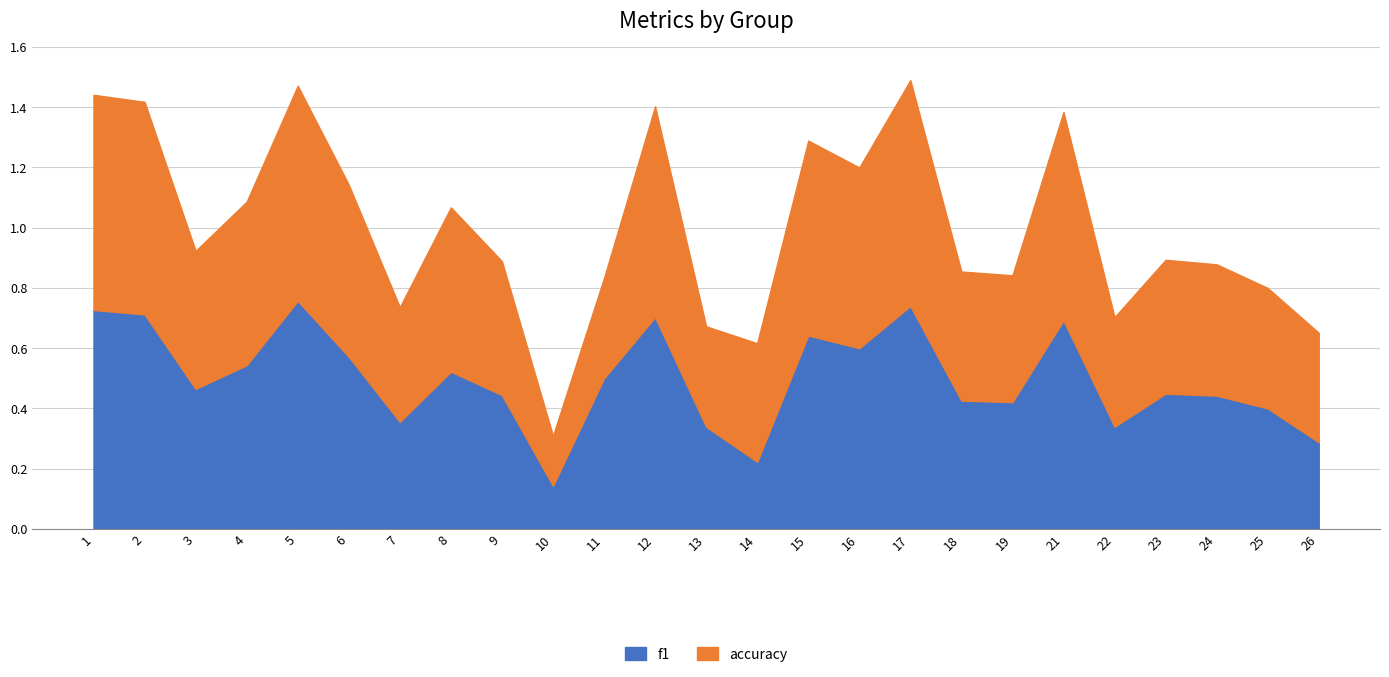

True or false: f1 has a value of 0.4 at 25.

True